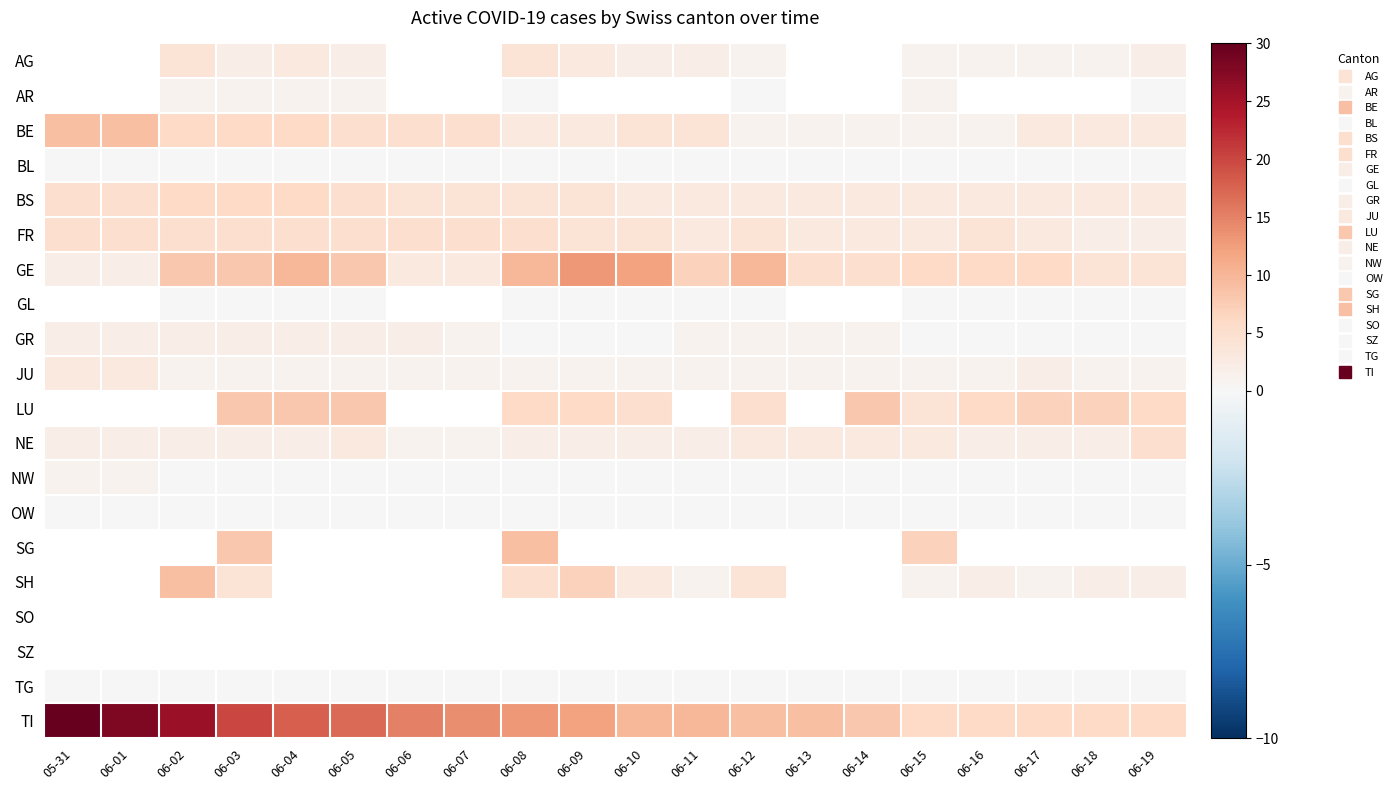

Which category has the lowest value across all series?

06-08